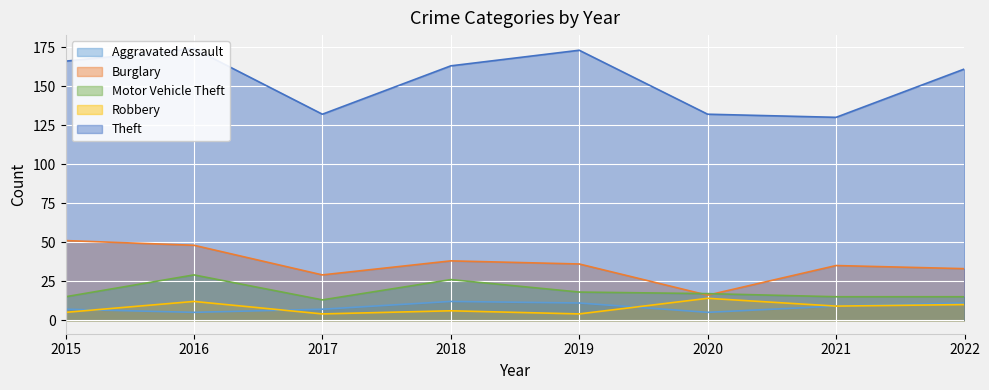

At how many categories does at least one series exceed 58?

8